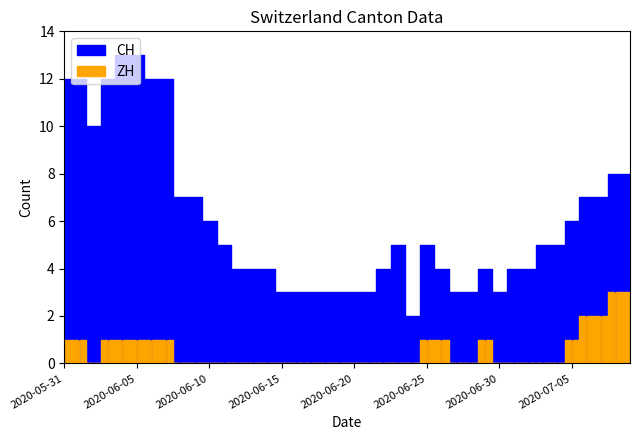

Is the value of CH at 2020-07-08 greater than the value of ZH at 2020-07-04?

Yes